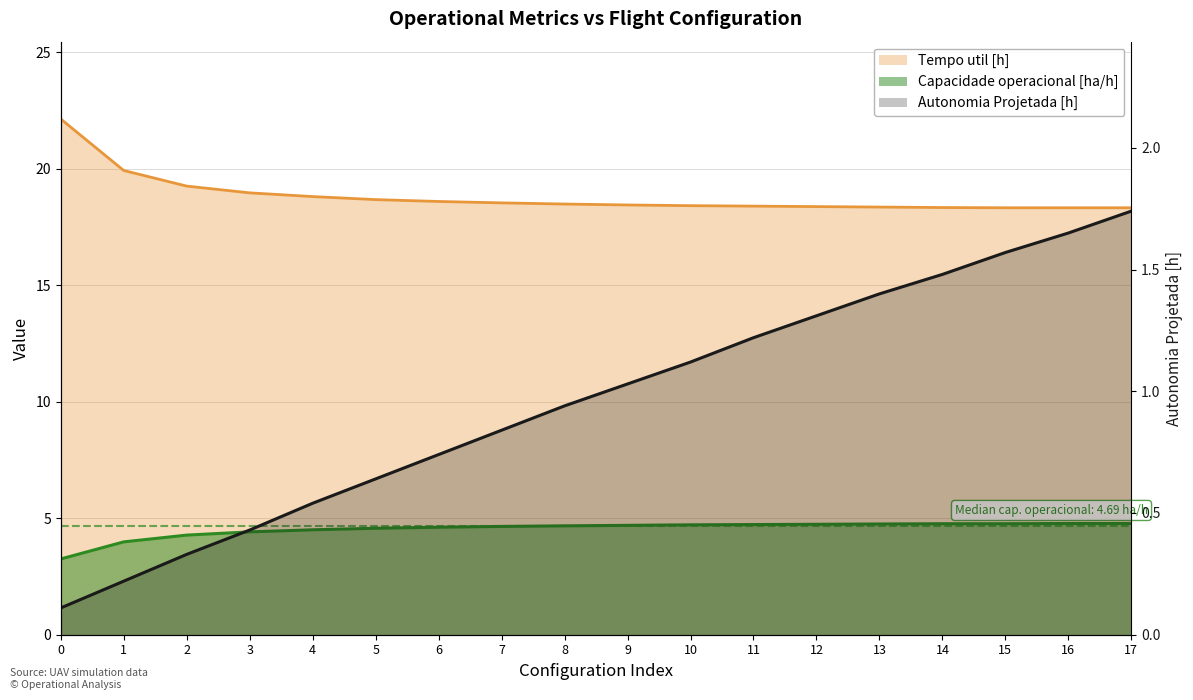

Rank the series by their average value, from lowest to highest.

Autonomia Projetada [h], Capacidade operacional [ha/h], Tempo util [h]